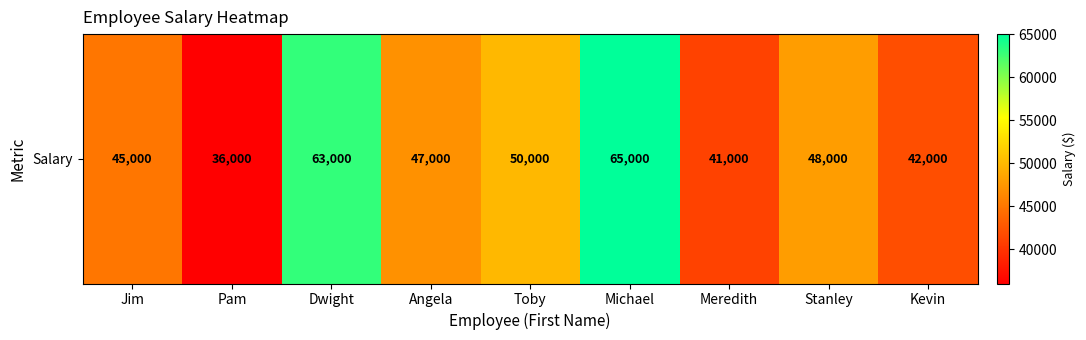

List the labels in order of value, largest first.

Michael, Dwight, Toby, Stanley, Angela, Jim, Kevin, Meredith, Pam